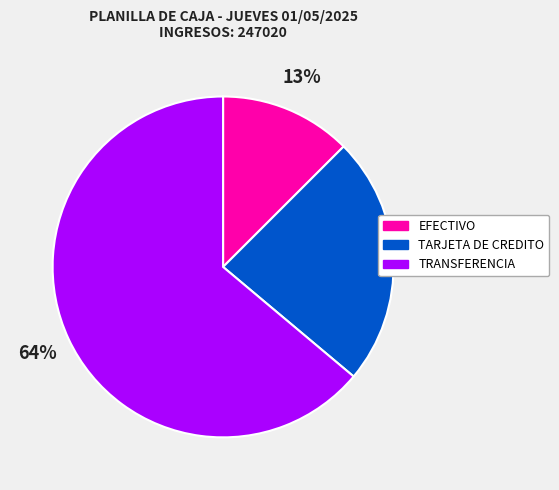

To the nearest percent, what portion does TARJETA DE CREDITO represent?

24%